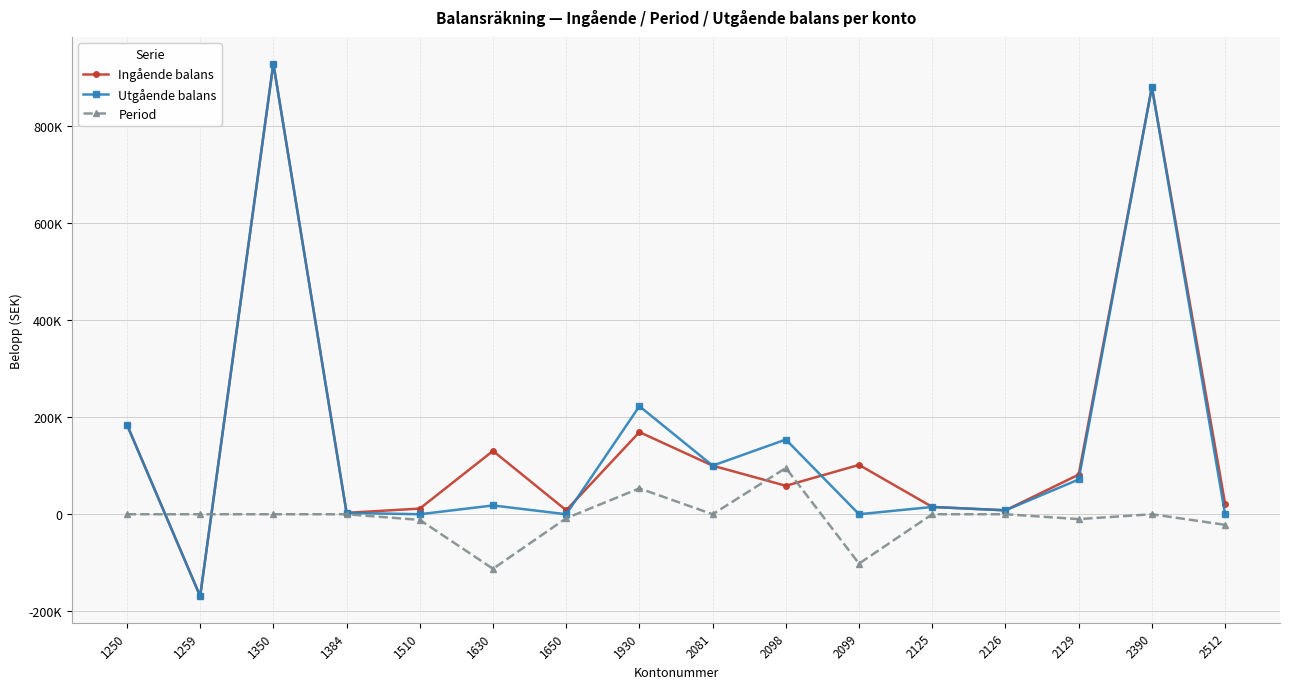

Does the chart have visible grid lines?

Yes